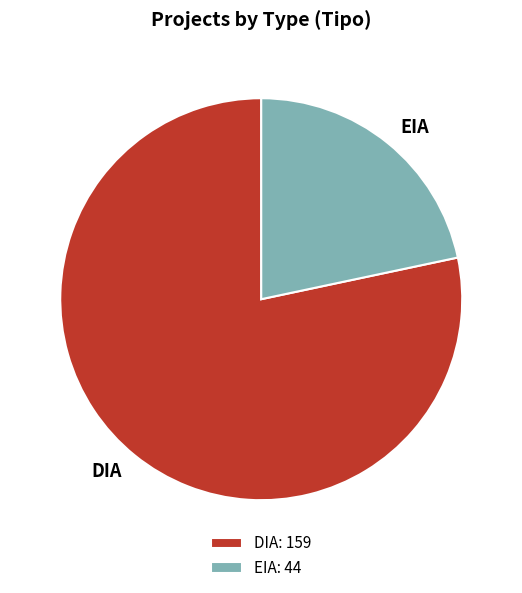

The EIA slice represents 34% of the pie. True or false?

False